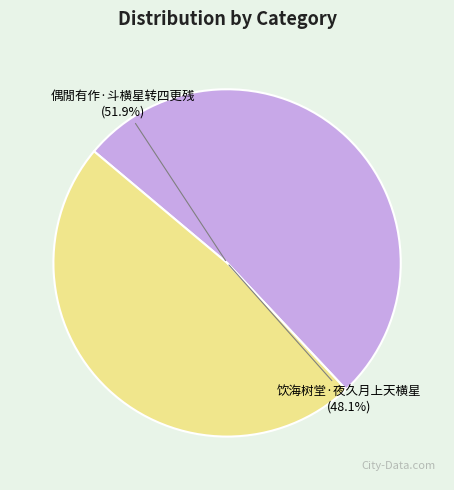

To the nearest percent, what portion does 偶閒有作·斗横星转四更残 represent?

52%